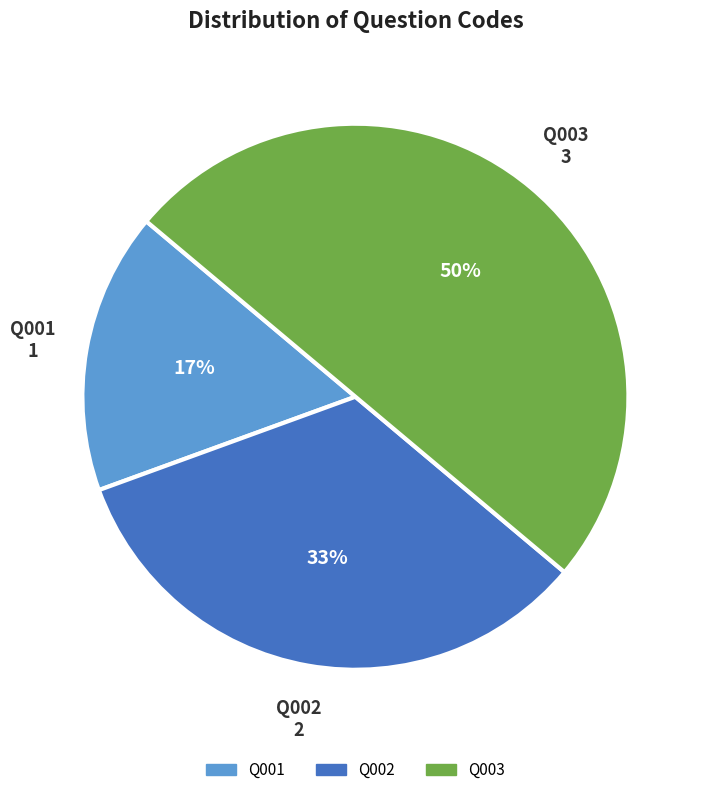

What is the smallest slice in the pie chart?

Q001